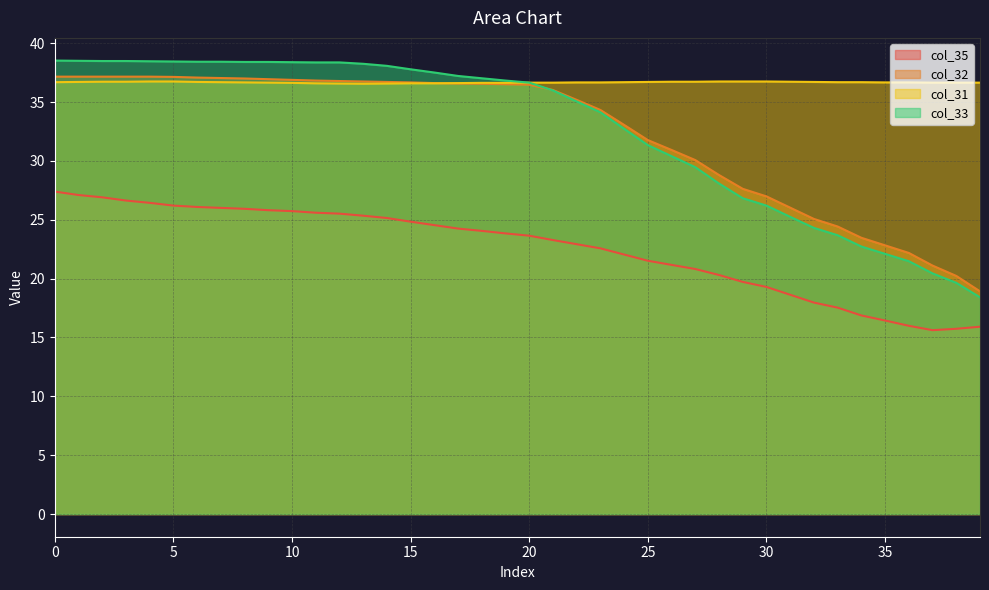

Reading left to right, extract all data points from this chart.

col_35: 0=27.4	1=27.1	2=26.9	3=26.6	4=26.4	5=26.2	6=26.1	7=26.0	8=25.9	9=25.8	10=25.7	11=25.6	12=25.5	13=25.3	14=25.1	15=24.8	16=24.5	17=24.3	18=24.1	19=23.8	20=23.6	21=23.3	22=22.9	23=22.6	24=22.0	25=21.5	26=21.2	27=20.8	28=20.3	29=19.7	30=19.3	31=18.6	32=18.0	33=17.5	34=16.9	35=16.4	36=16.0	37=15.6	38=15.7	39=15.9
col_32: 0=37.2	1=37.2	2=37.2	3=37.2	4=37.2	5=37.1	6=37.1	7=37.0	8=37.0	9=36.9	10=36.9	11=36.8	12=36.8	13=36.7	14=36.7	15=36.7	16=36.6	17=36.6	18=36.6	19=36.5	20=36.5	21=36.0	22=35.2	23=34.3	24=33.1	25=31.8	26=30.9	27=30.1	28=28.8	29=27.6	30=27.0	31=26.0	32=25.1	33=24.4	34=23.5	35=22.8	36=22.2	37=21.1	38=20.2	39=18.9
col_31: 0=36.7	1=36.7	2=36.7	3=36.7	4=36.7	5=36.7	6=36.7	7=36.7	8=36.7	9=36.6	10=36.6	11=36.6	12=36.6	13=36.6	14=36.6	15=36.6	16=36.6	17=36.6	18=36.6	19=36.6	20=36.6	21=36.6	22=36.7	23=36.7	24=36.7	25=36.7	26=36.7	27=36.7	28=36.7	29=36.7	30=36.7	31=36.7	32=36.7	33=36.7	34=36.7	35=36.7	36=36.7	37=36.6	38=36.6	39=36.6
col_33: 0=38.5	1=38.5	2=38.5	3=38.5	4=38.5	5=38.4	6=38.4	7=38.4	8=38.4	9=38.4	10=38.4	11=38.4	12=38.4	13=38.3	14=38.1	15=37.8	16=37.5	17=37.2	18=37.0	19=36.8	20=36.6	21=36.0	22=35.0	23=34.1	24=32.7	25=31.3	26=30.4	27=29.5	28=28.1	29=26.8	30=26.2	31=25.2	32=24.3	33=23.7	34=22.7	35=22.1	36=21.5	37=20.4	38=19.6	39=18.4